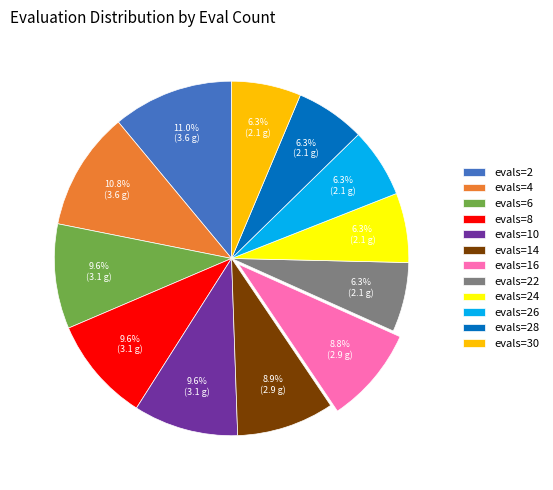

What is the ratio of the value at evals=22 to the value at evals=16?

0.7